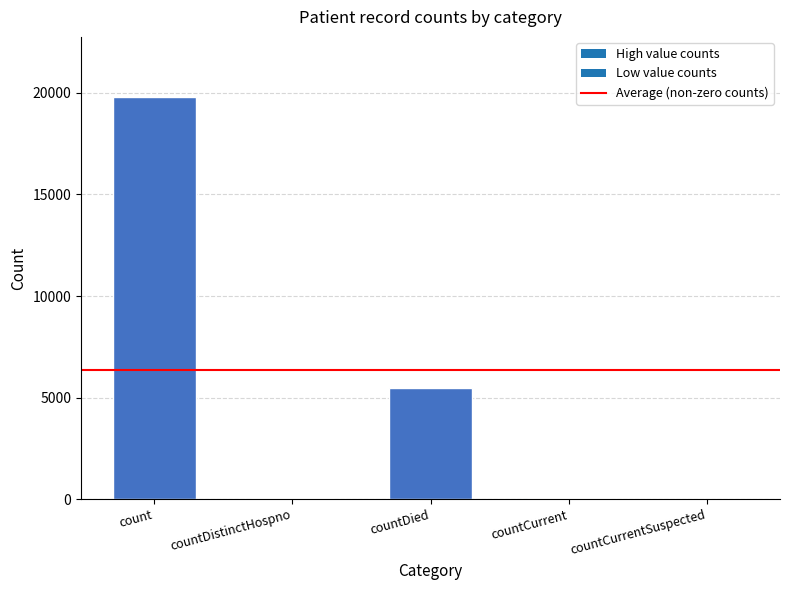

At which label is the value closest to 9895?

countDied